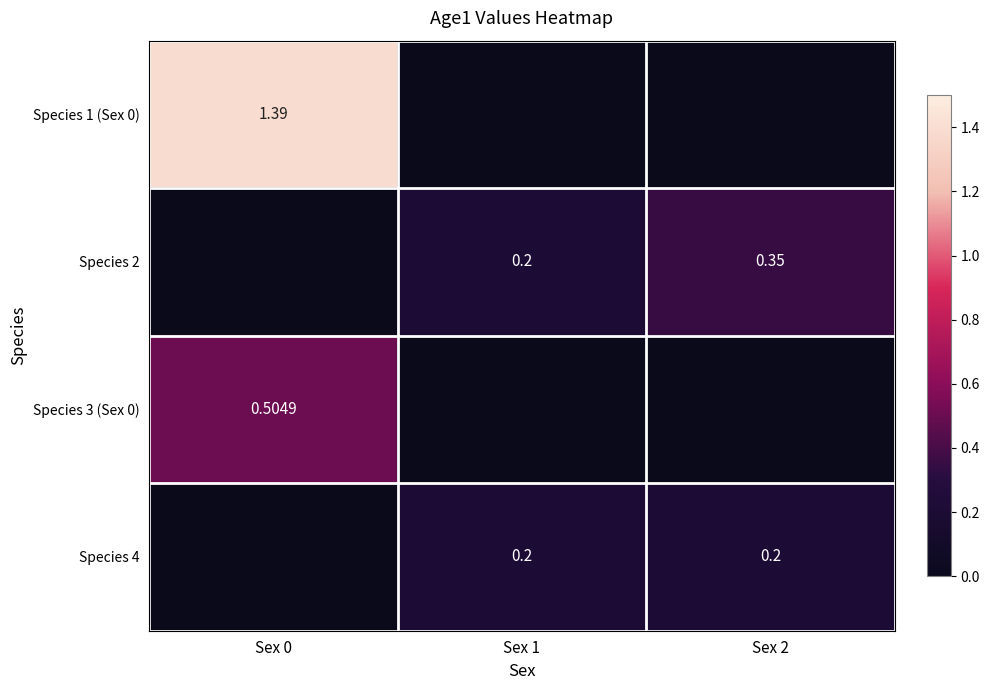

Which series has the widest spread of values?

Species 1 (Sex 0)